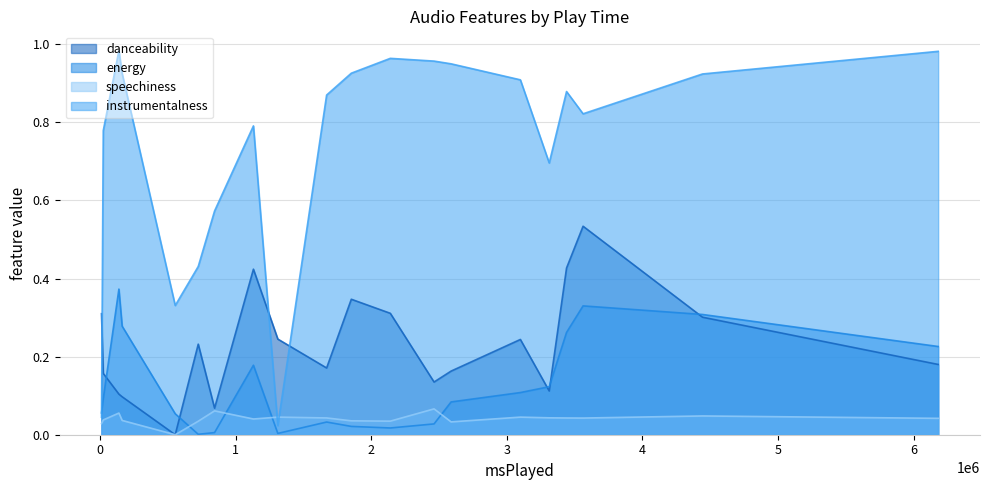

True or false: energy has more than 2 interior local peaks.

True